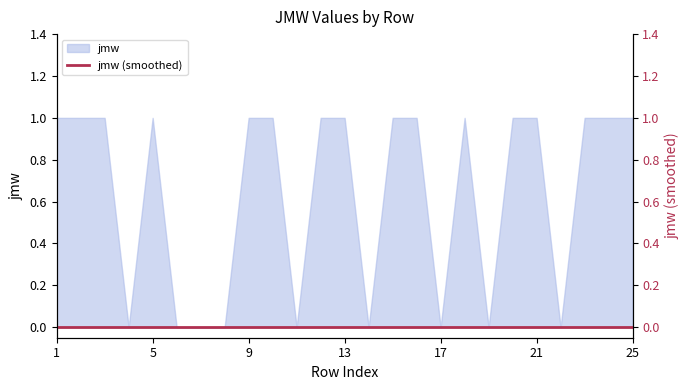

The value at 4 is 0. True or false?

False